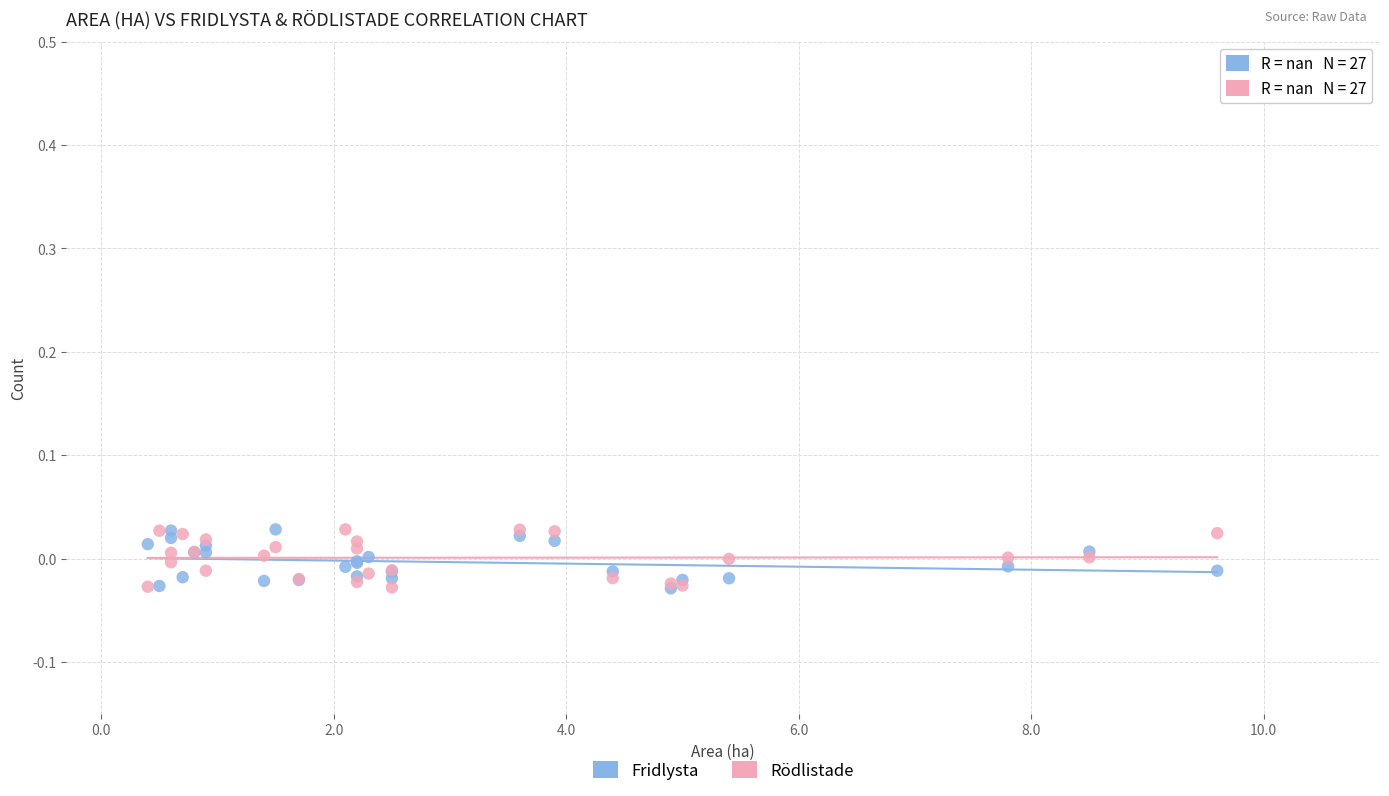

What are all the series names shown in the legend?

Fridlysta, Rödlistade